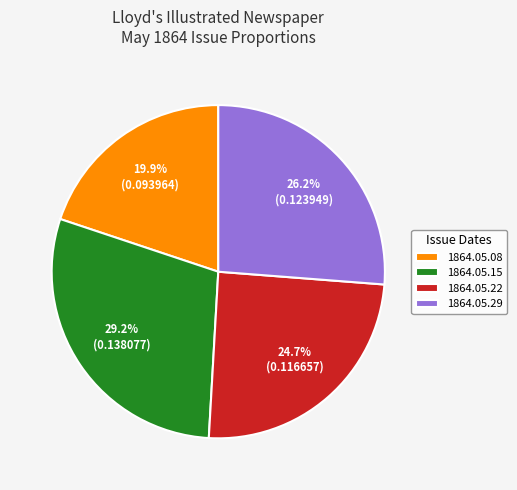

To the nearest percent, what portion does 1864.05.22 represent?

25%